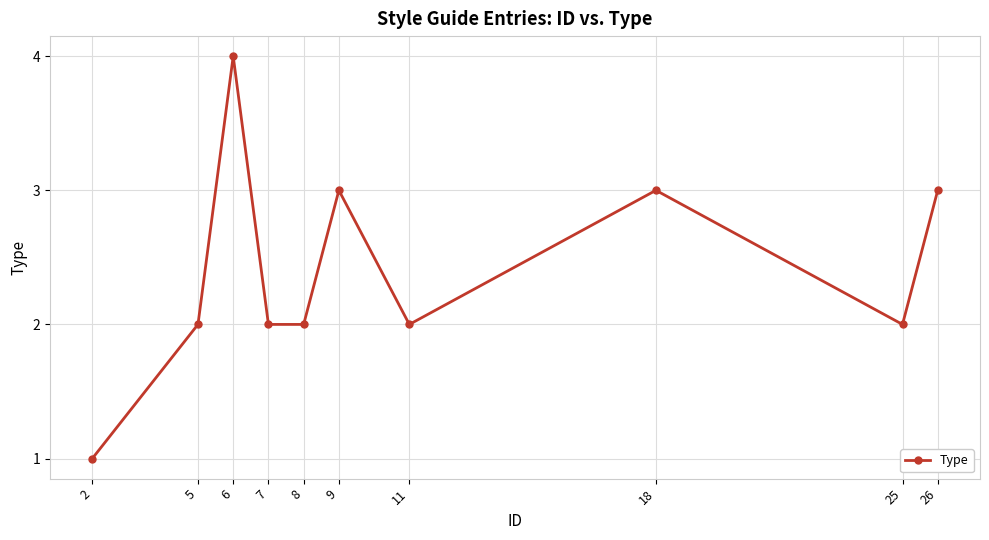

What is the difference between the maximum and minimum values?

3